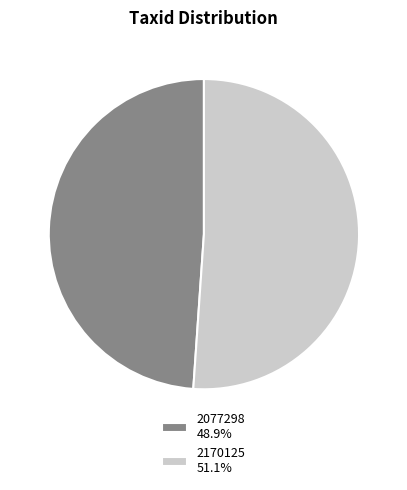

The 2077298 slice represents 63% of the pie. True or false?

False